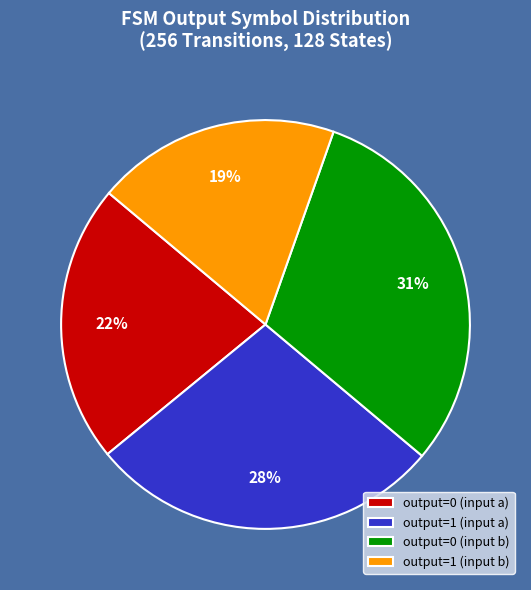

Is the sum of output=0 (input b) and output=1 (input a) greater than half?

Yes